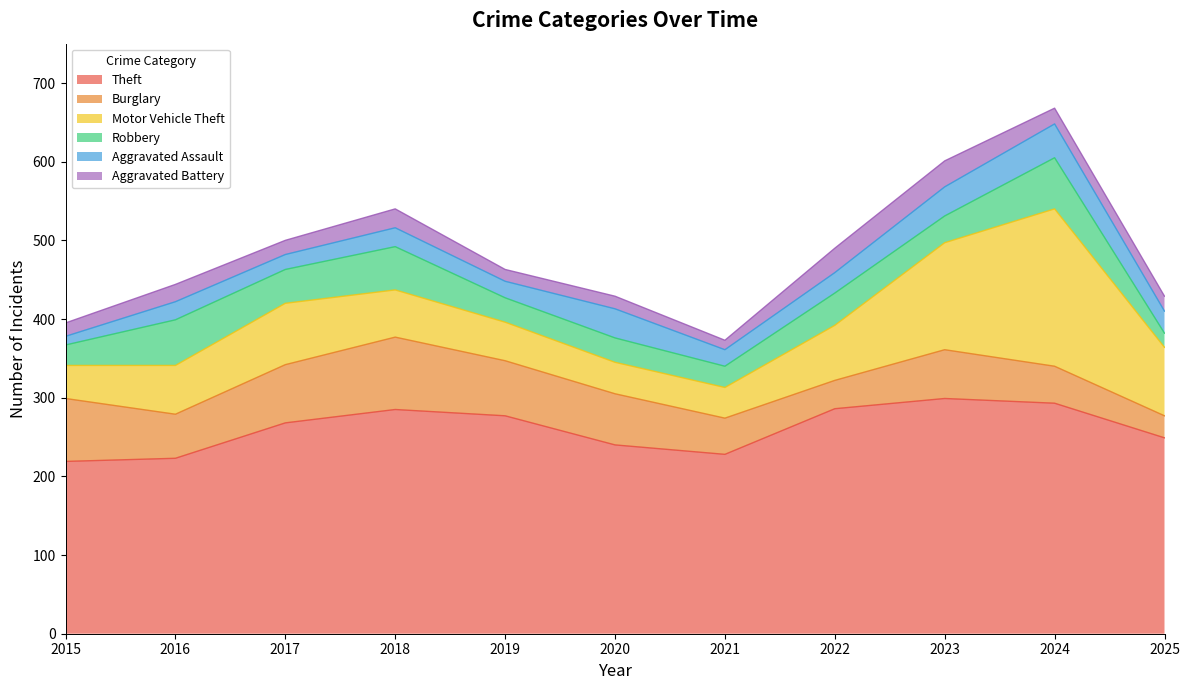

How many interior local peaks does the Burglary series have?

2